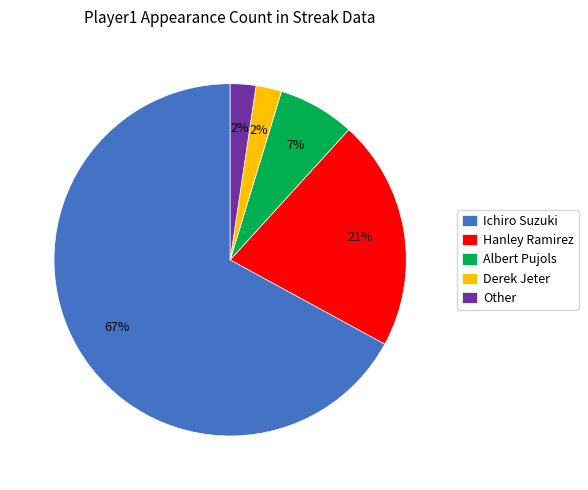

True or false: Hanley Ramirez accounts for 21% of the total.

True